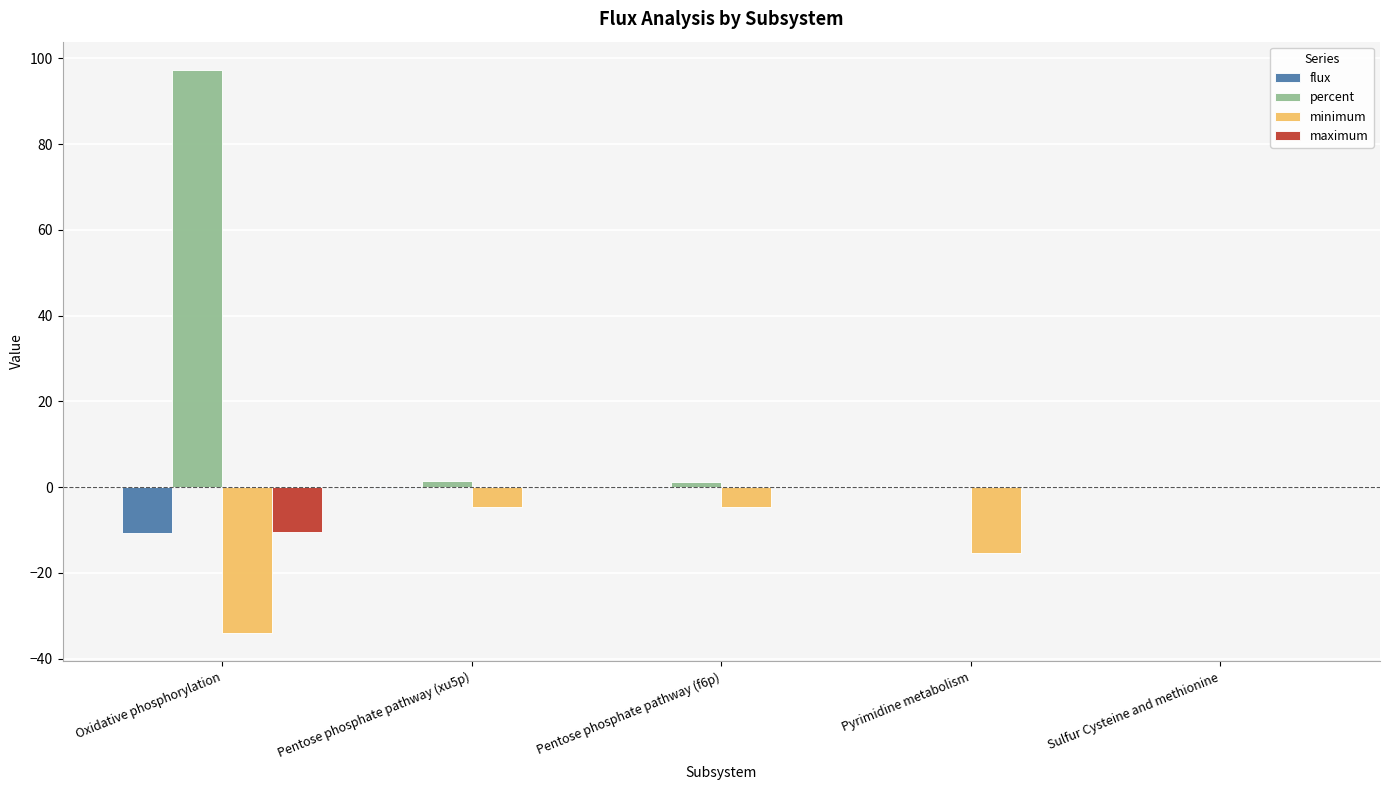

True or false: percent has a value of 0.0 at Sulfur Cysteine and methionine.

True